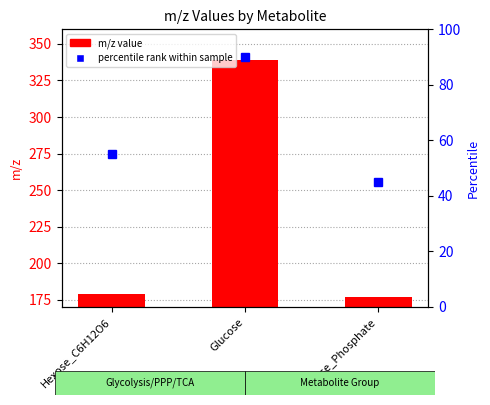

What is the label of the 3rd bar from the left?

Hexose_Phosphate